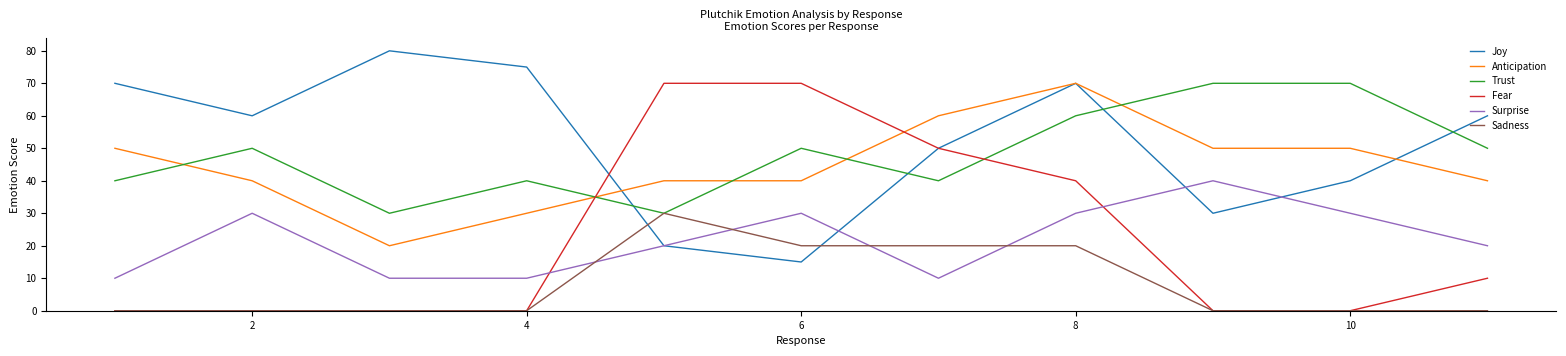

True or false: Anticipation and Sadness cross at least once.

False